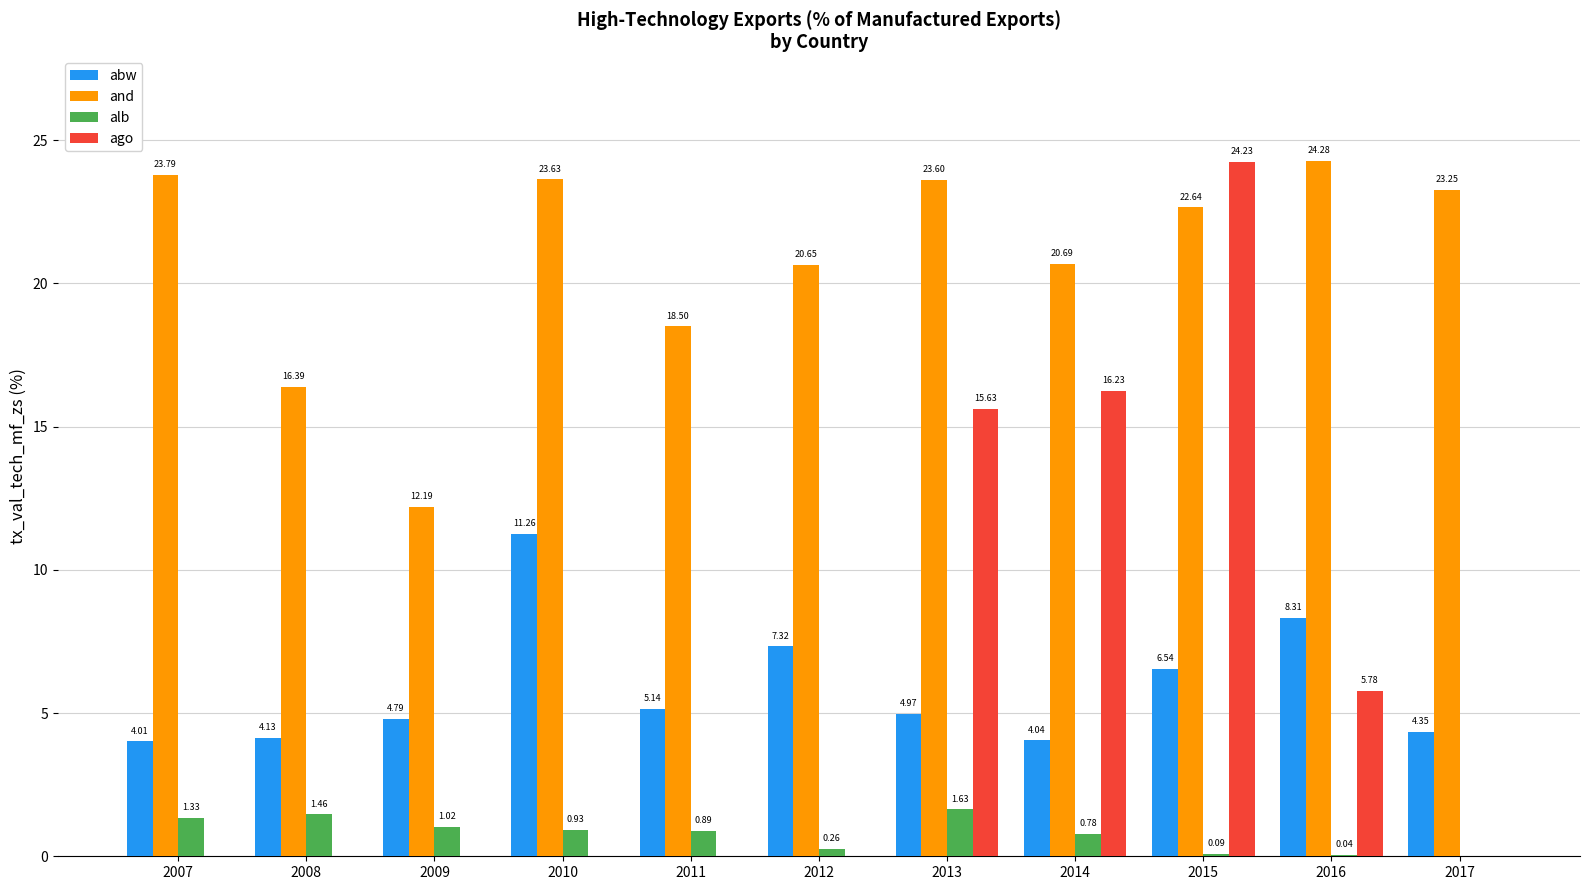

Which series has the largest range (max minus min)?

ago